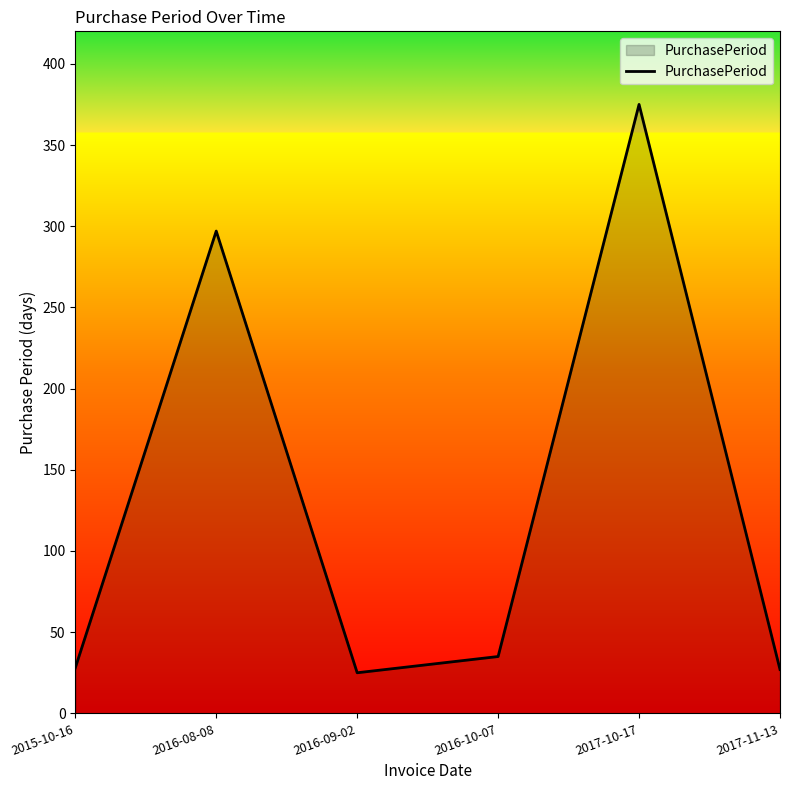

What is the ratio of the value at 2015-10-16 to the value at 2016-09-02?

1.1